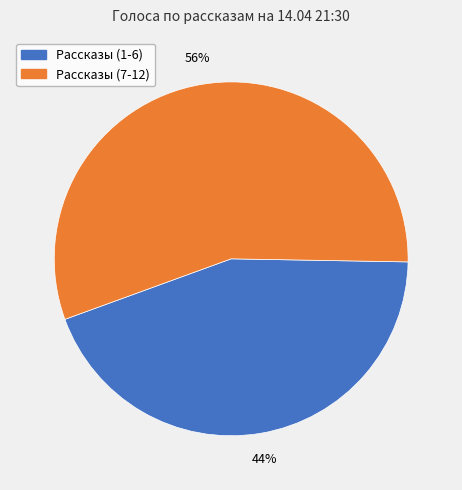

How many slices are in this pie chart?

2